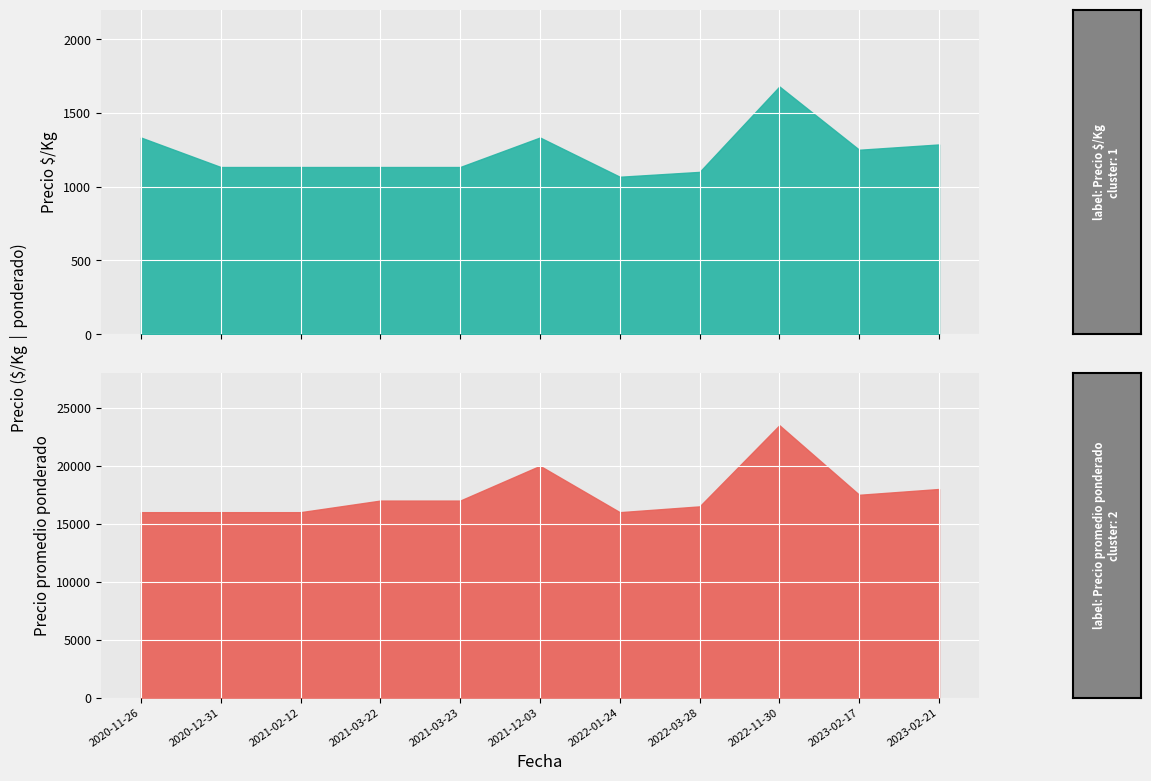

Is it true that Precio â¢/Kg equals 1100 at 2022-03-28?

True